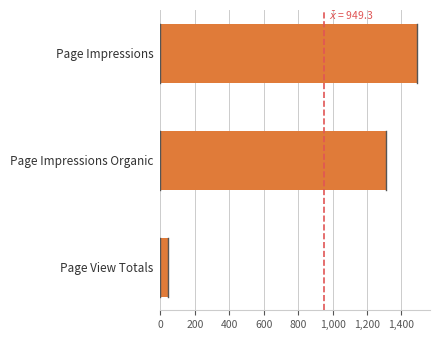

Approximately how many times larger is the value at Page Impressions compared to Page Impressions Organic?

1.1